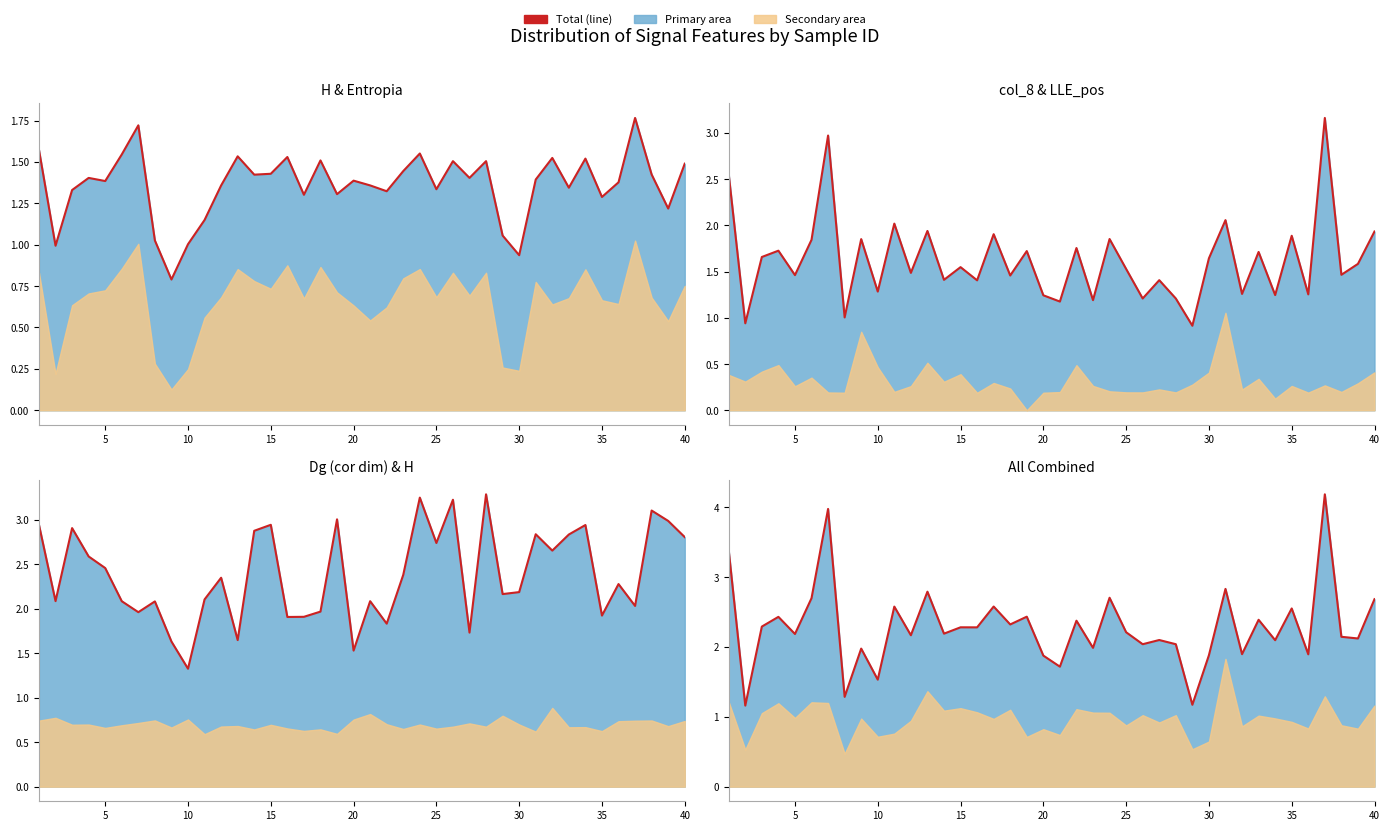

Reading right to left, what are all the values shown in this chart?

2.7	2.1	2.1	4.2	1.9	2.6	2.1	2.4	1.9	2.8	1.9	1.2	2.0	2.1	2.0	2.2	2.7	2.0	2.4	1.7	1.9	2.4	2.3	2.6	2.3	2.3	2.2	2.8	2.2	2.6	1.5	2.0	1.3	4.0	2.7	2.2	2.4	2.3	1.2	3.4